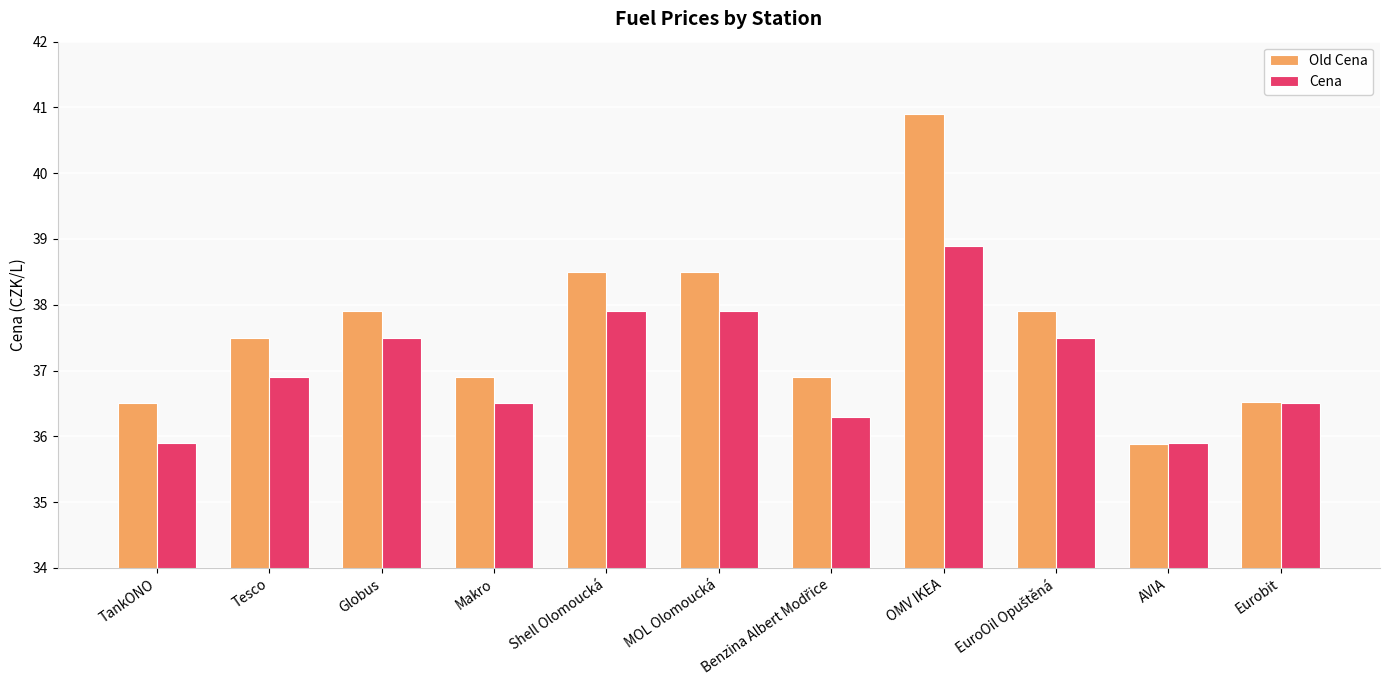

True or false: Cena has a value of 11.5 at Tesco.

False